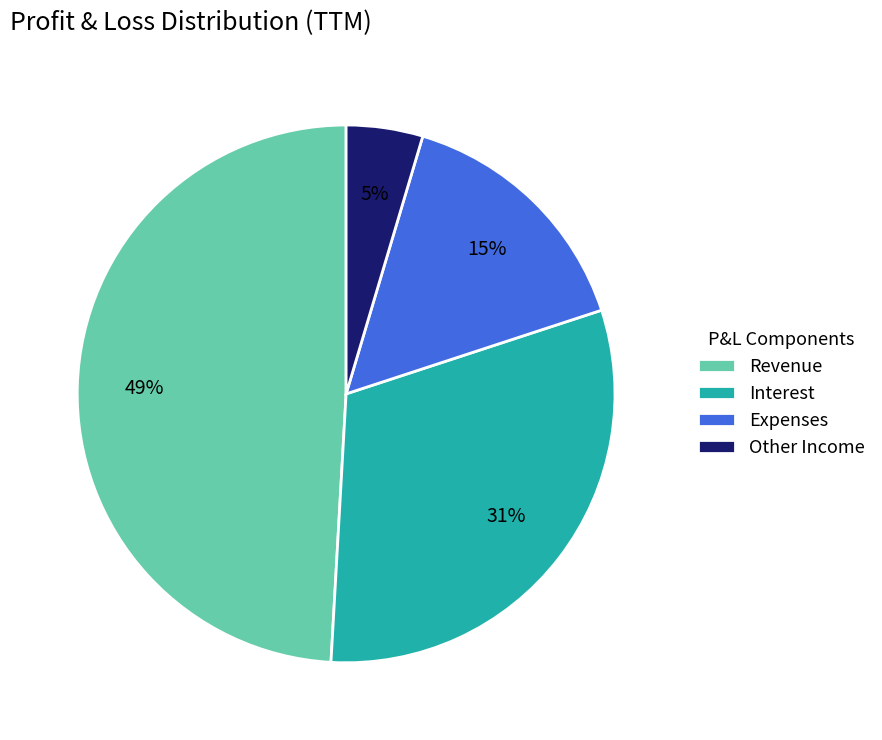

How many segments does this pie chart have?

4